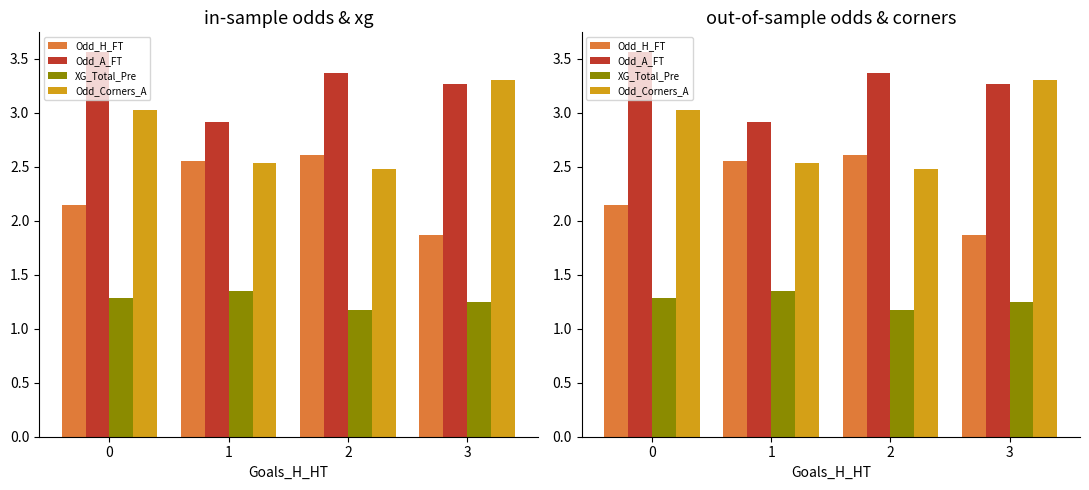

Are the bars horizontal?

No